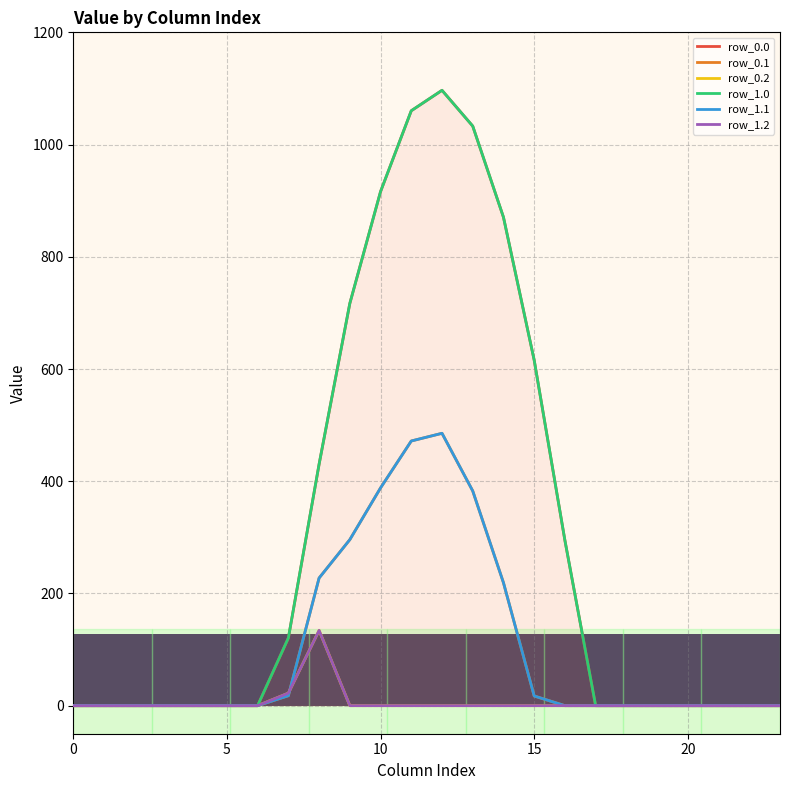

What is the difference between the second highest and second lowest values in the row_0.2 series?

22.3